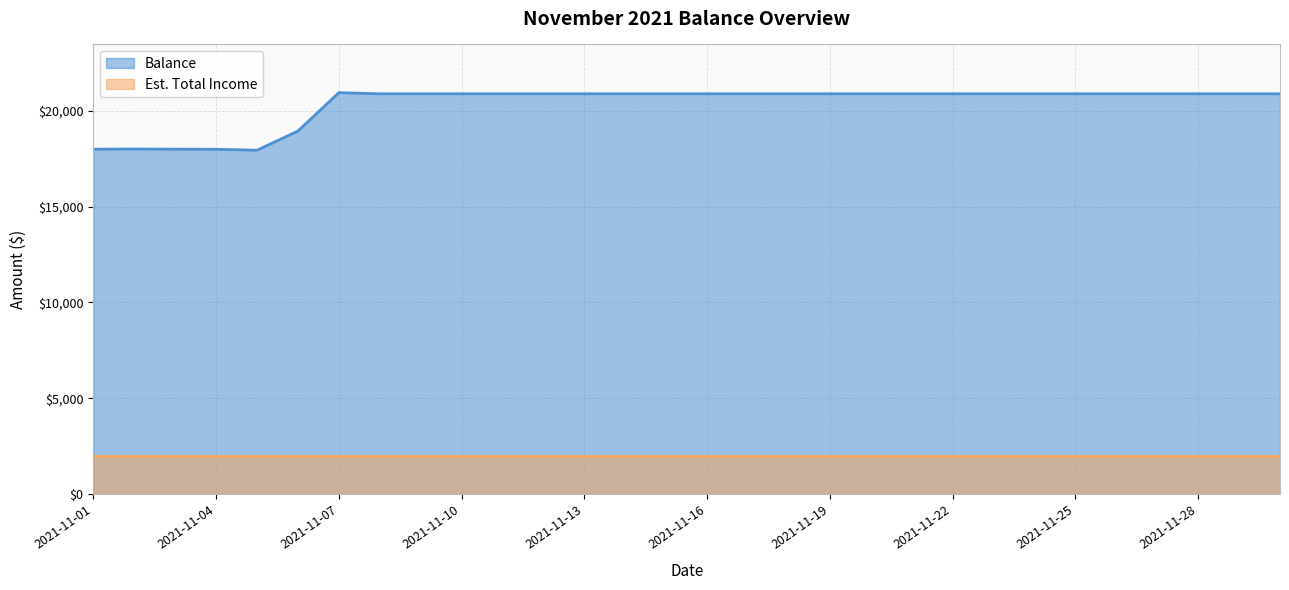

Count the number of categories in the chart.

30